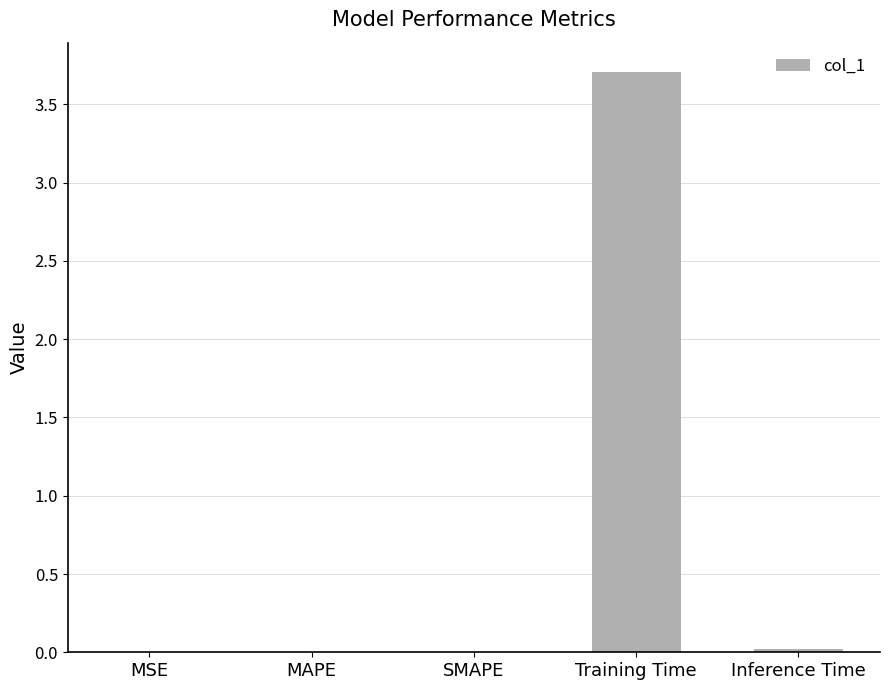

The chart shows a value of 5.0 at Training Time. True or false?

False